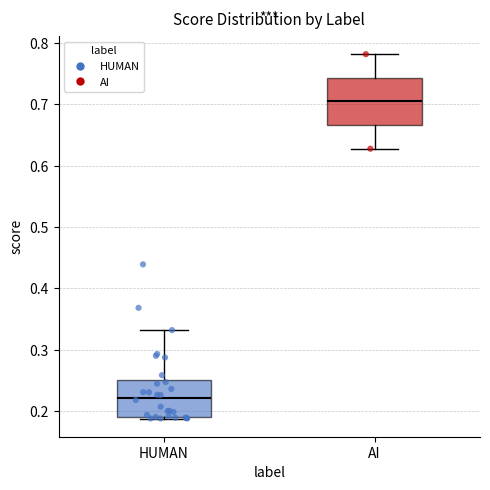

Comparing the boxes themselves (not the whiskers), which one is the tallest?

AI